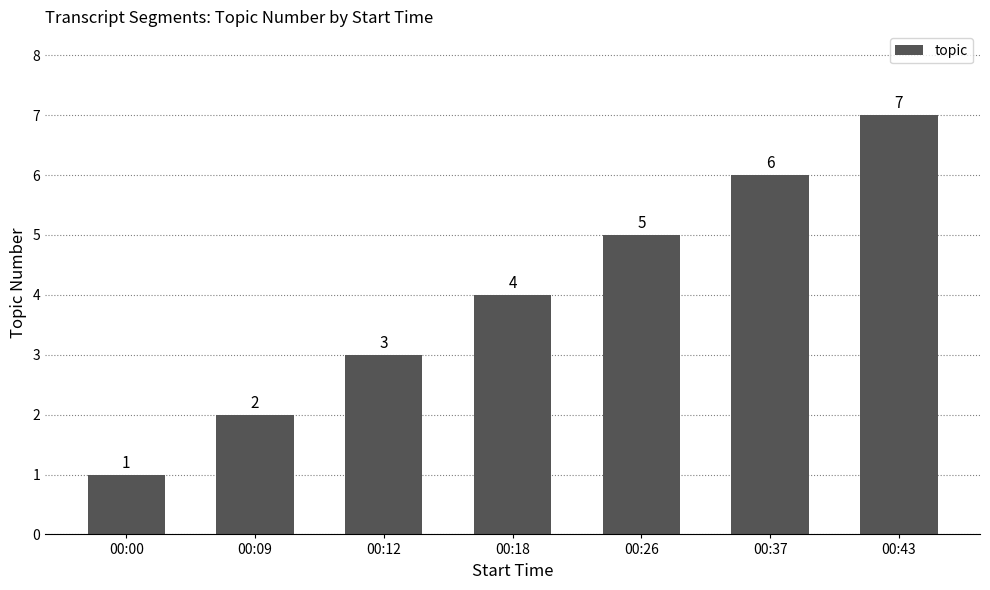

True or false: the data shows 6 at 00:37.

True